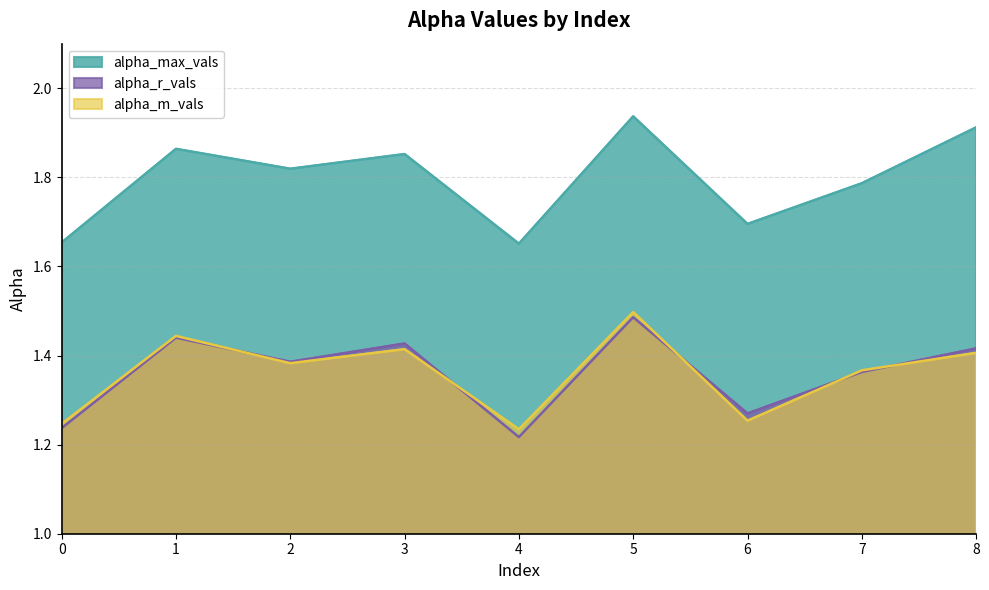

True or false: alpha_m_vals has a value of 0.7 at 8.

False